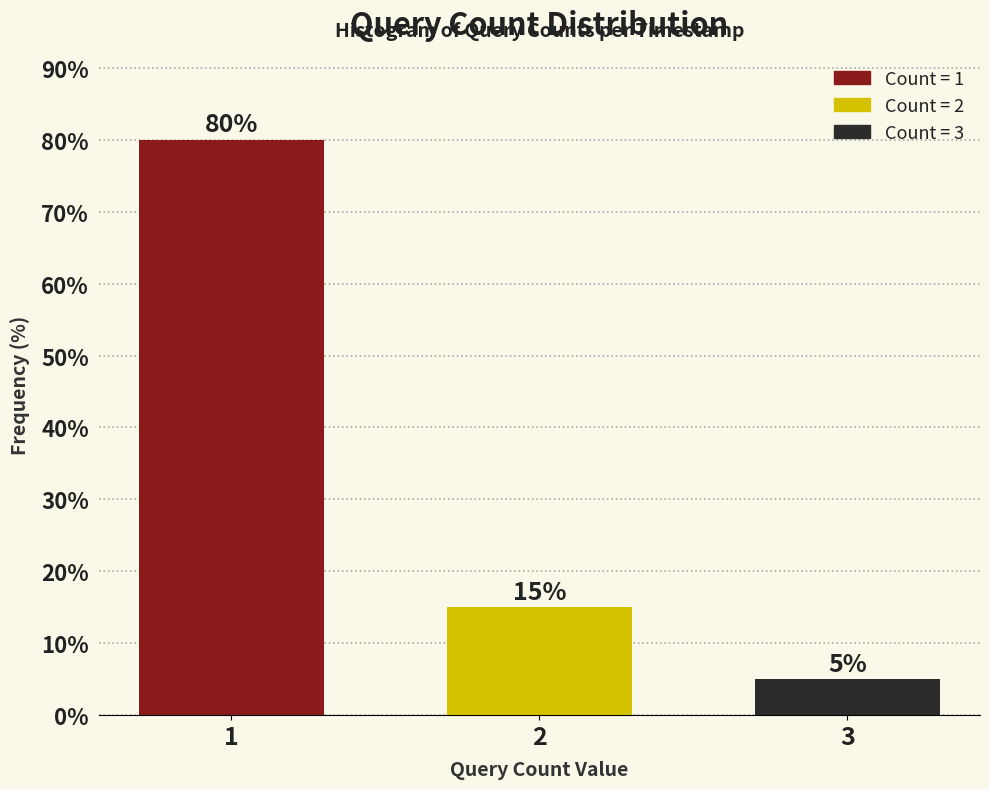

Reading left to right, list all the values displayed in this chart.

1=80	2=15	3=5